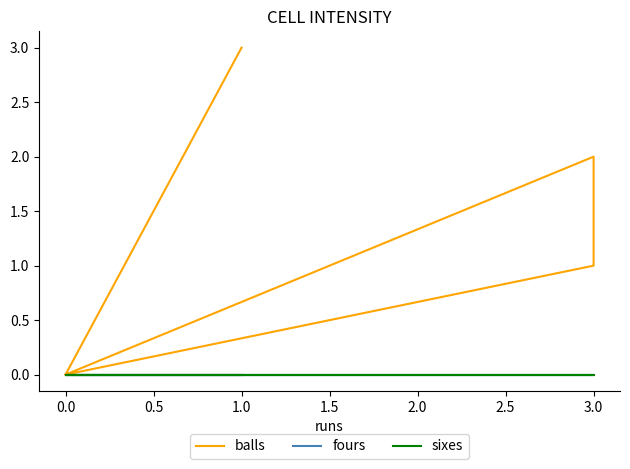

The value of fours at 0.0 is 0. True or false?

True